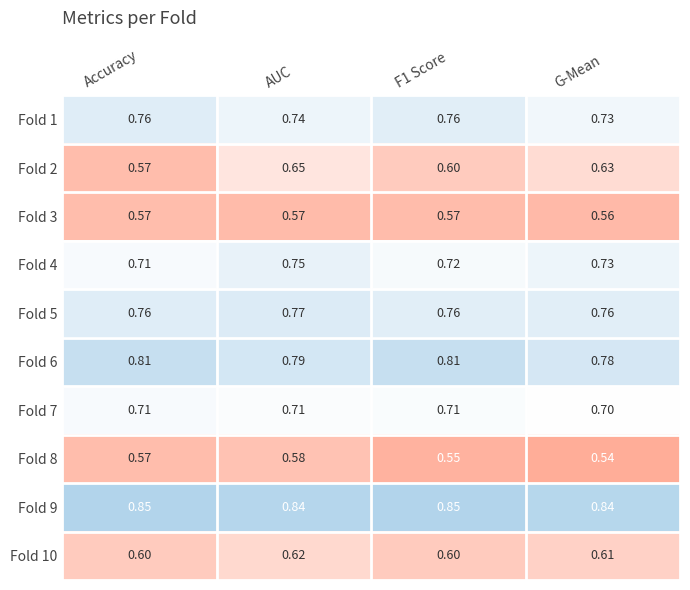

At which category is the sum across all series the highest?

AUC